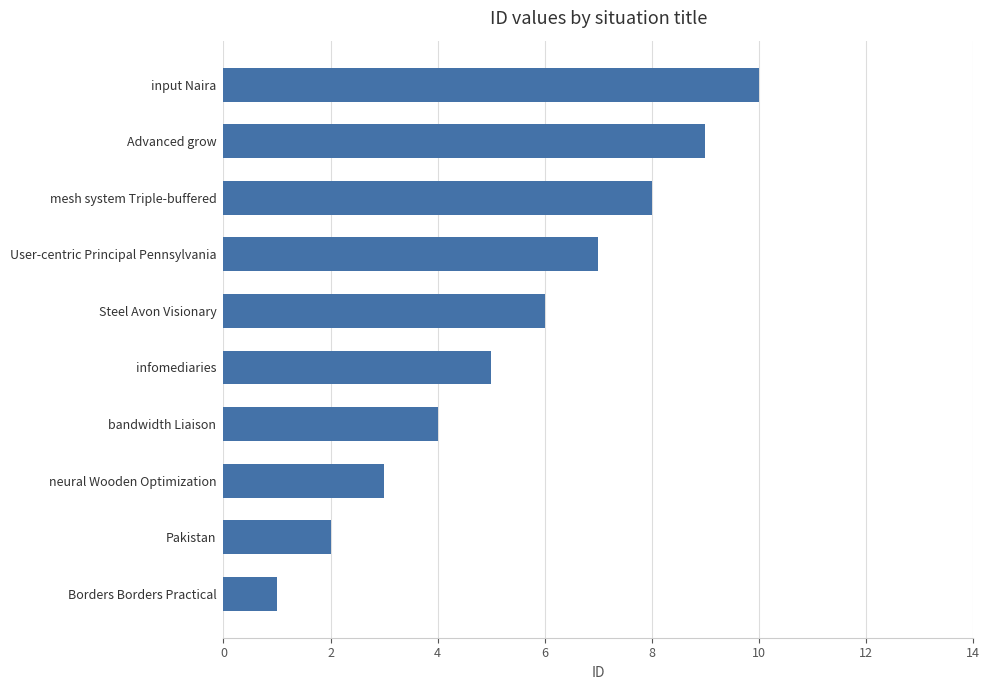

Is it true that the value at mesh system Triple-buffered is 2?

False